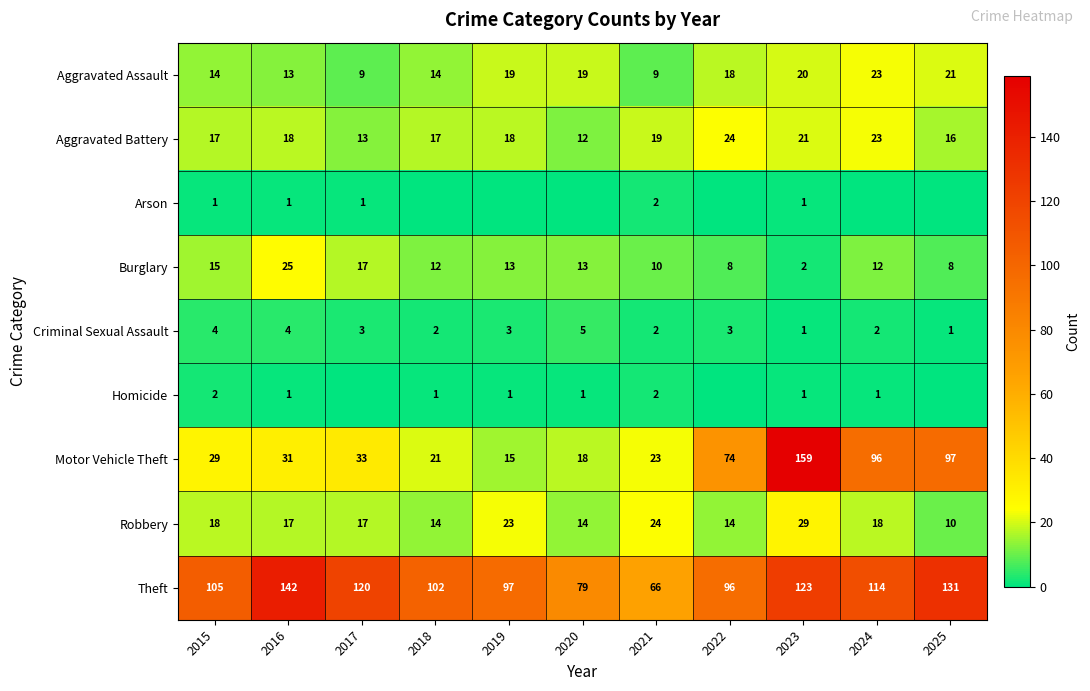

What is the minimum value for Theft?

66